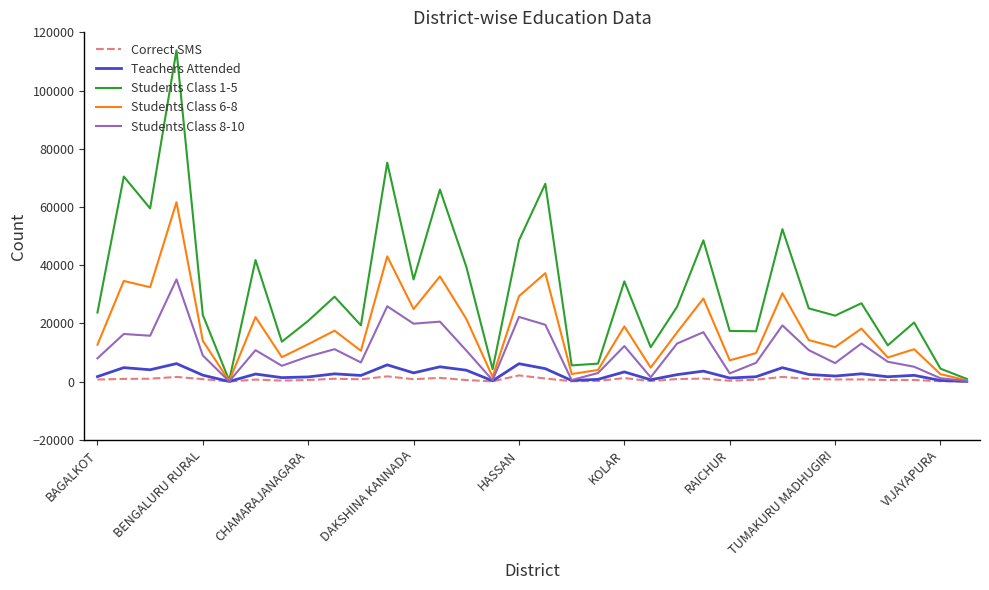

What is the lowest value of the Teachers Attended series?

19